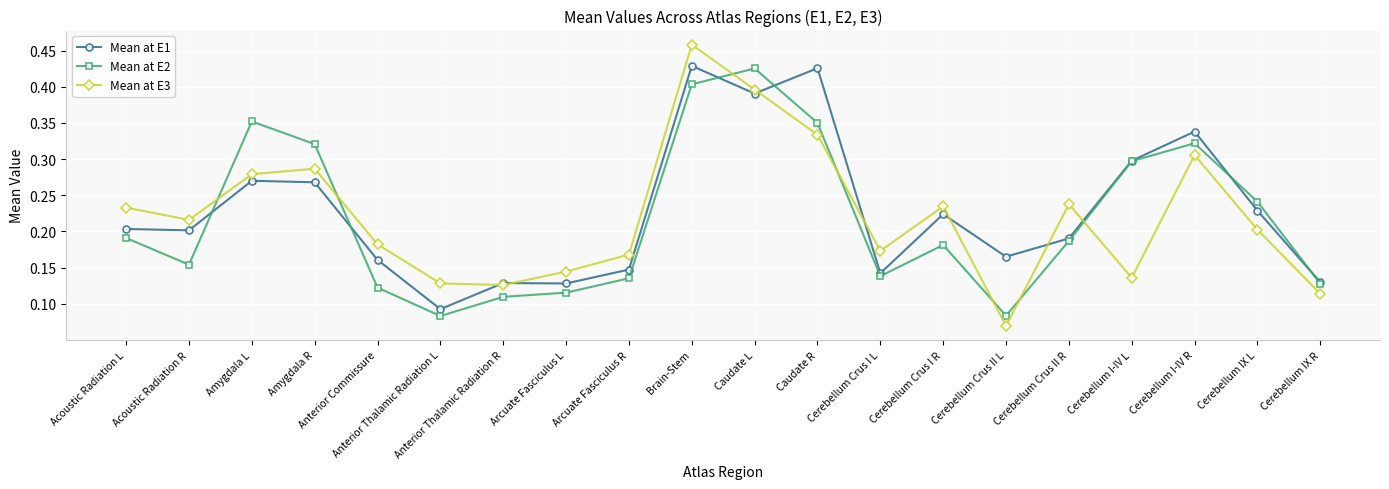

True or false: Mean at E1 and Mean at E2 cross at least once.

True